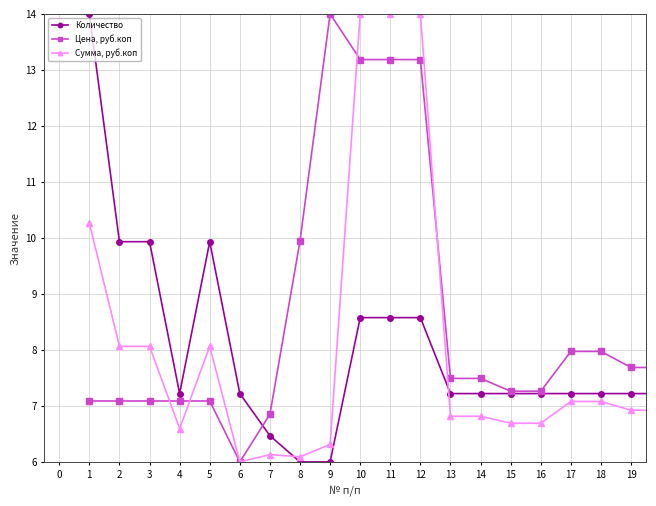

Which series has the largest total across all categories?

Цена, руб.коп